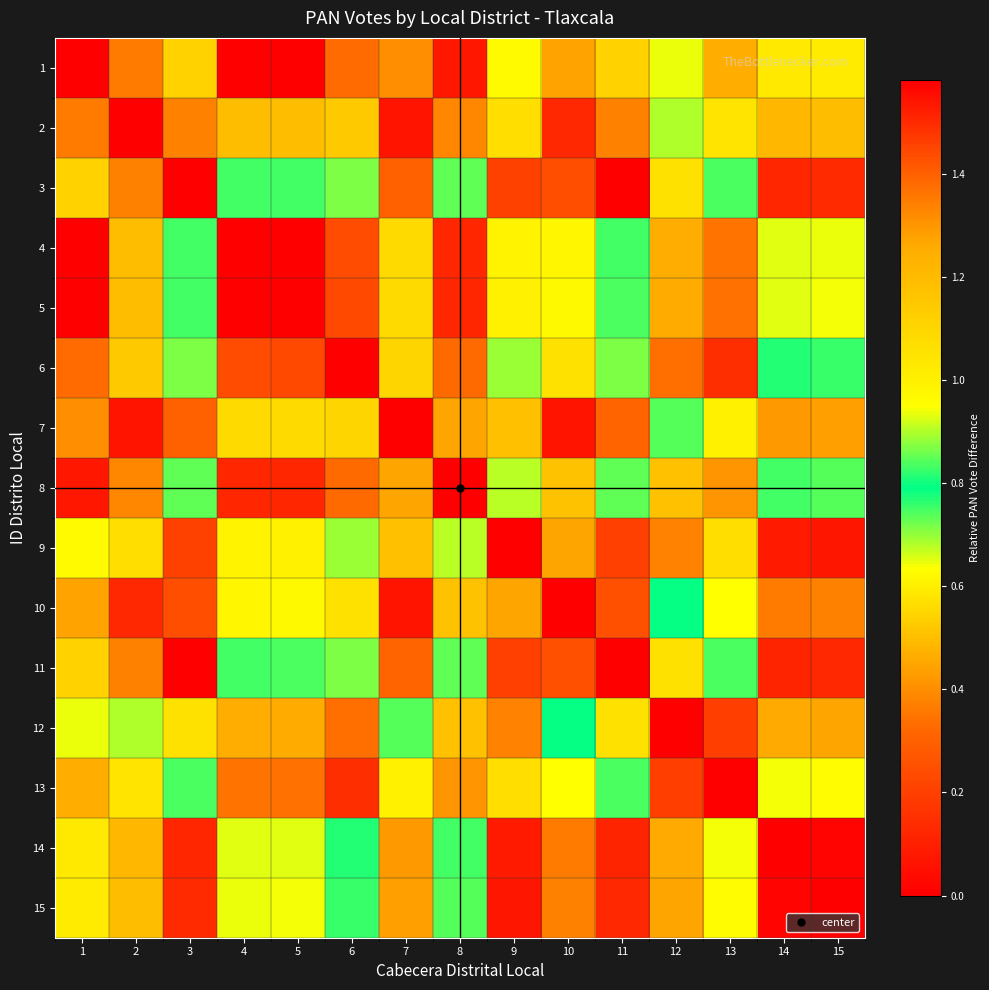

Reading left to right, what are all the values shown in this chart?

1: 1=0.0	2=1.3	3=1.1	4=1.6	5=1.6	6=0.3	7=1.3	8=1.5	9=1.0	10=1.3	11=1.1	12=0.6	13=0.5	14=1.0	15=1.0
2: 1=1.3	2=0.0	3=0.4	4=0.5	5=0.5	6=1.1	7=0.1	8=0.4	9=0.6	10=0.1	11=0.4	12=0.9	13=1.0	14=0.5	15=0.5
3: 1=1.1	2=0.4	3=0.0	4=0.8	5=0.8	6=0.9	7=0.3	8=0.7	9=0.2	10=0.2	11=0.0	12=0.6	13=0.7	14=0.1	15=0.1
4: 1=1.6	2=0.5	3=0.8	4=0.0	5=0.0	6=1.4	7=0.6	8=0.1	9=1.0	10=0.6	11=0.8	12=1.3	13=1.4	14=0.9	15=0.9
5: 1=1.6	2=0.5	3=0.8	4=0.0	5=0.0	6=1.4	7=0.6	8=0.1	9=1.0	10=0.6	11=0.8	12=1.3	13=1.4	14=0.9	15=0.9
6: 1=0.3	2=1.1	3=0.9	4=1.4	5=1.4	6=0.0	7=1.1	8=1.4	9=0.7	10=1.1	11=0.9	12=0.3	13=0.1	14=0.8	15=0.8
7: 1=1.3	2=0.1	3=0.3	4=0.6	5=0.6	6=1.1	7=0.0	8=0.4	9=0.5	10=0.1	11=0.3	12=0.8	13=1.0	14=0.4	15=0.4
8: 1=1.5	2=0.4	3=0.7	4=0.1	5=0.1	6=1.4	7=0.4	8=0.0	9=0.9	10=0.5	11=0.7	12=1.2	13=1.3	14=0.8	15=0.8
9: 1=1.0	2=0.6	3=0.2	4=1.0	5=1.0	6=0.7	7=0.5	8=0.9	9=0.0	10=0.4	11=0.2	12=0.4	13=0.6	14=0.1	15=0.1
10: 1=1.3	2=0.1	3=0.2	4=0.6	5=0.6	6=1.1	7=0.1	8=0.5	9=0.4	10=0.0	11=0.2	12=0.8	13=0.9	14=0.4	15=0.4
11: 1=1.1	2=0.4	3=0.0	4=0.8	5=0.8	6=0.9	7=0.3	8=0.7	9=0.2	10=0.2	11=0.0	12=0.6	13=0.7	14=0.1	15=0.1
12: 1=0.6	2=0.9	3=0.6	4=1.3	5=1.3	6=0.3	7=0.8	8=1.2	9=0.4	10=0.8	11=0.6	12=0.0	13=0.2	14=0.5	15=0.4
13: 1=0.5	2=1.0	3=0.7	4=1.4	5=1.4	6=0.1	7=1.0	8=1.3	9=0.6	10=0.9	11=0.7	12=0.2	13=0.0	14=0.6	15=0.6
14: 1=1.0	2=0.5	3=0.1	4=0.9	5=0.9	6=0.8	7=0.4	8=0.8	9=0.1	10=0.4	11=0.1	12=0.5	13=0.6	14=0.0	15=0.0
15: 1=1.0	2=0.5	3=0.1	4=0.9	5=0.9	6=0.8	7=0.4	8=0.8	9=0.1	10=0.4	11=0.1	12=0.4	13=0.6	14=0.0	15=0.0